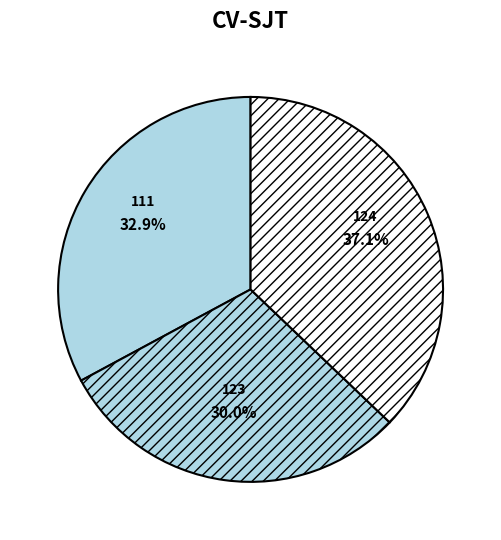

The 124 slice represents 30% of the pie. True or false?

False